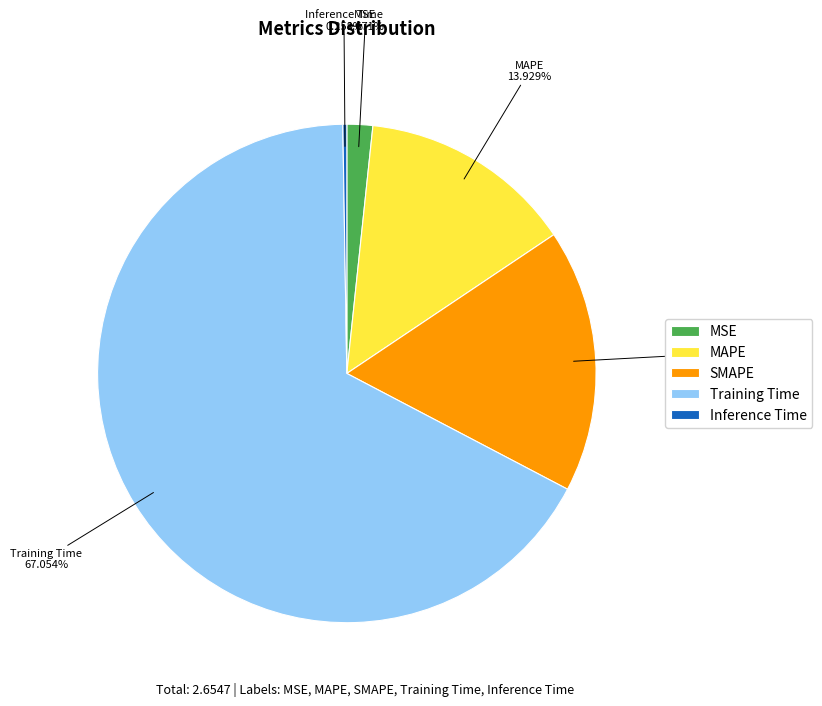

Which slice represents more than half of the pie?

Training Time